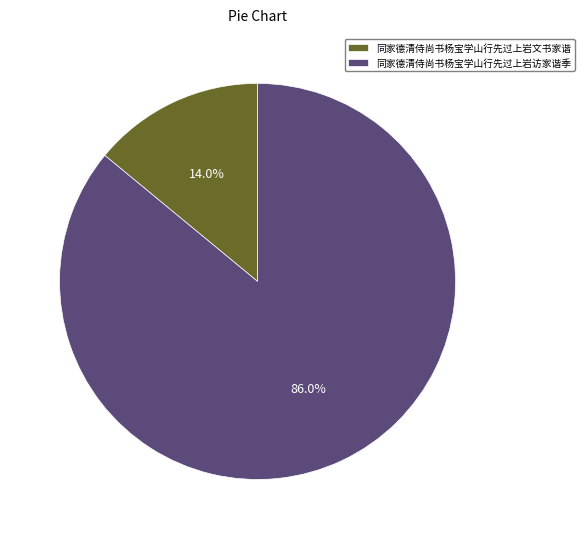

Which category accounts for the majority?

同家德清侍尚书杨宝学山行先过上岩访家谐季